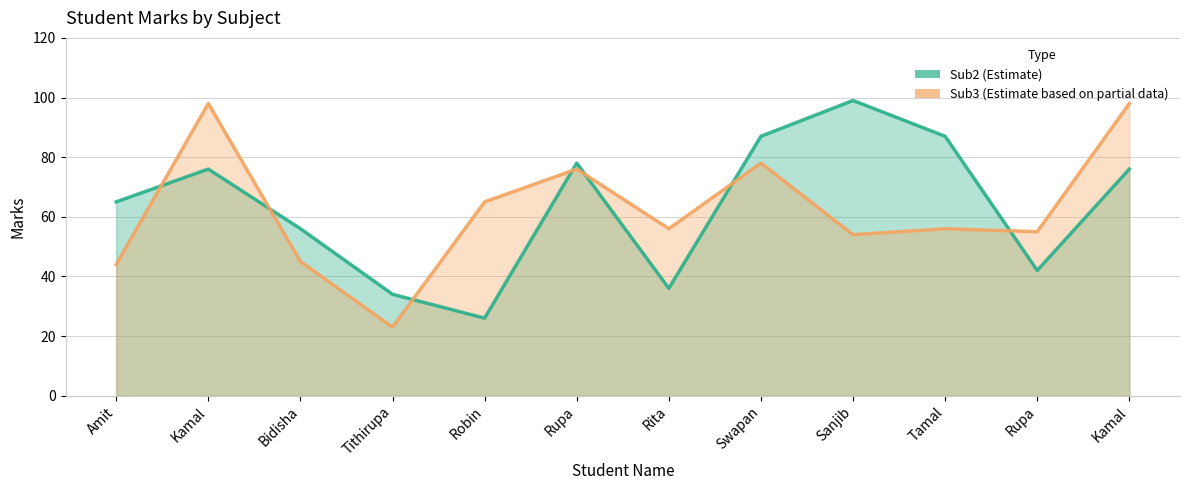

Where is the first local maximum for Sub3?

Kamal